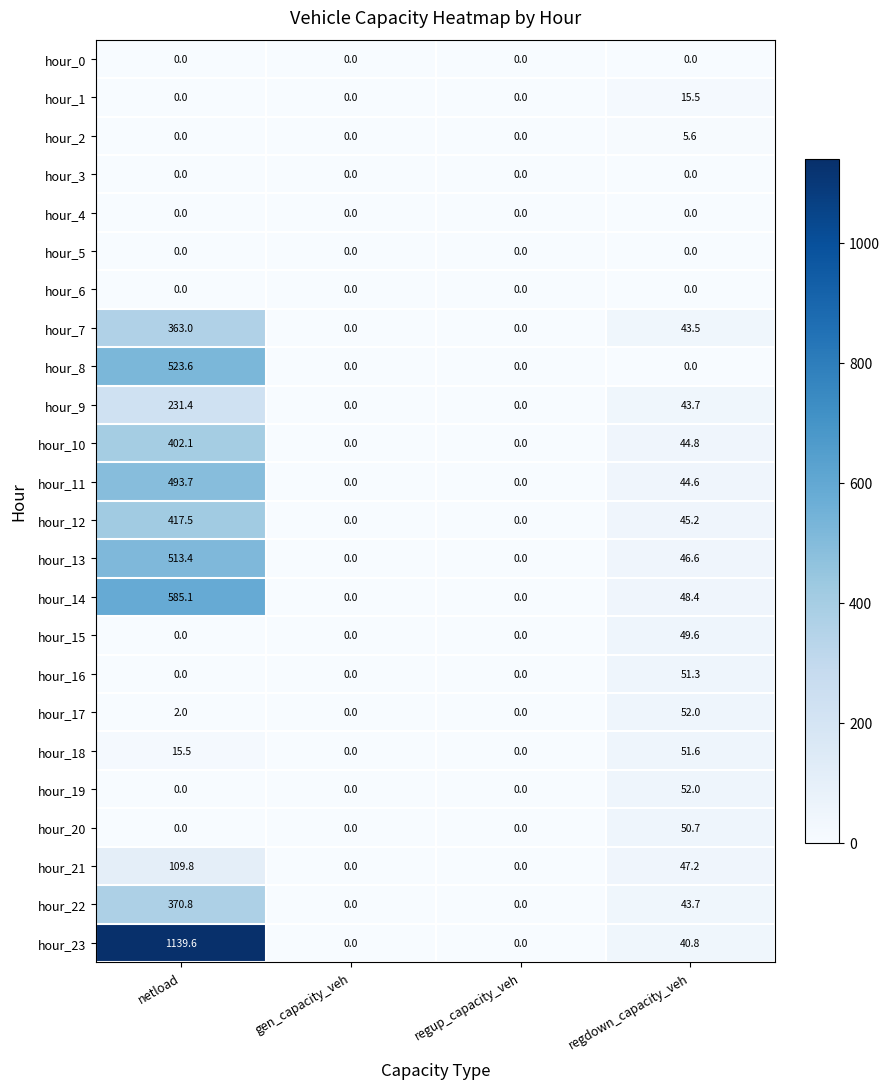

What is the difference between the hour_19 values at regdown_capacity_veh and regup_capacity_veh?

52.0